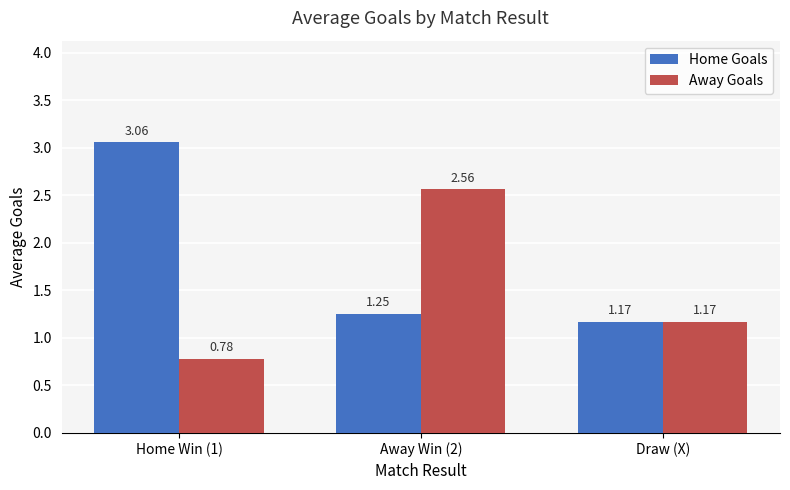

Which series has the largest total across all categories?

Home Goals